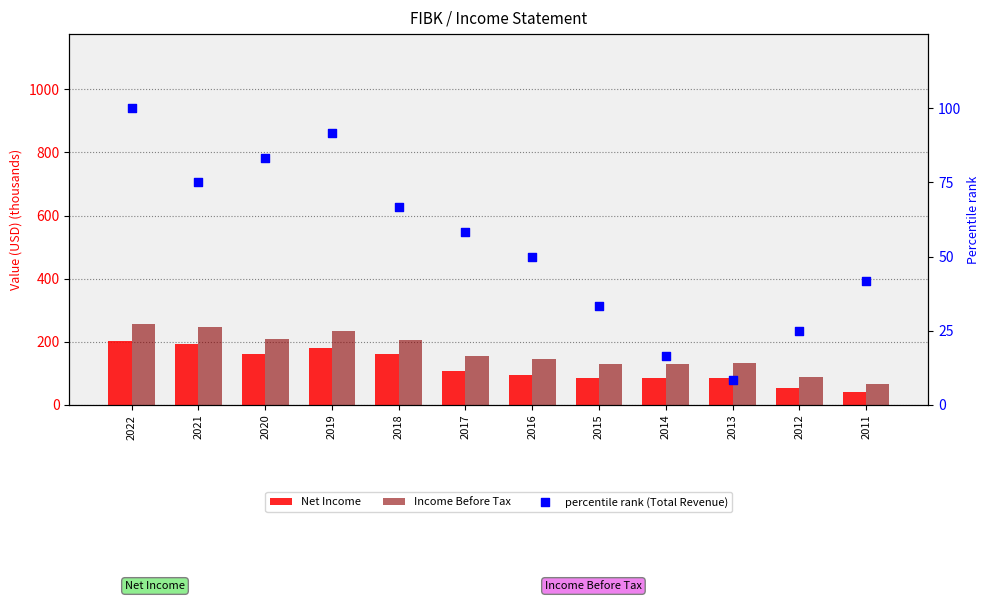

What are all the series names shown in the legend?

Net Income, Income Before Tax, percentile rank (Total Revenue)